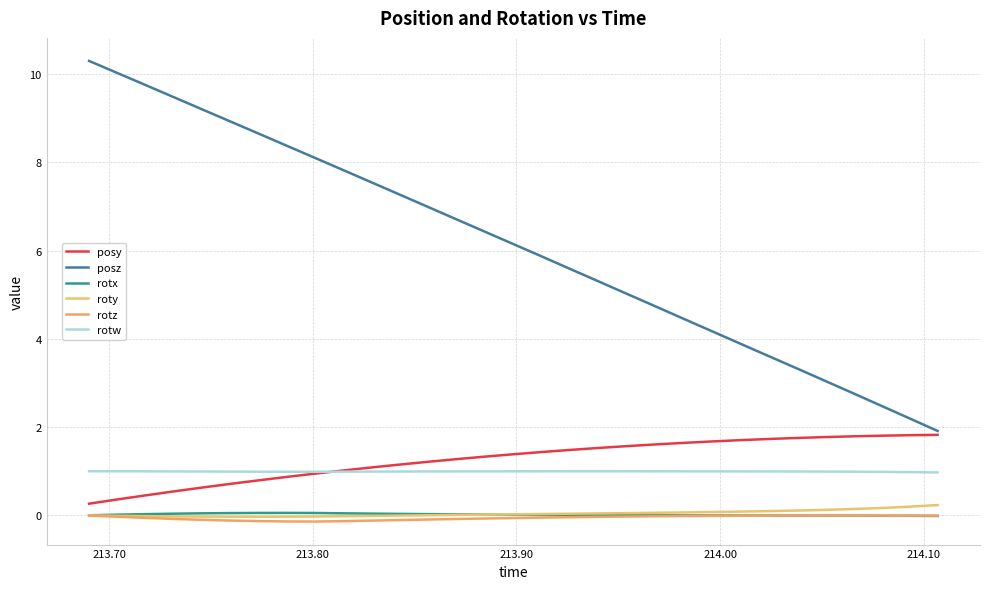

What is the difference between the second highest and second lowest values in the rotz series?

0.1